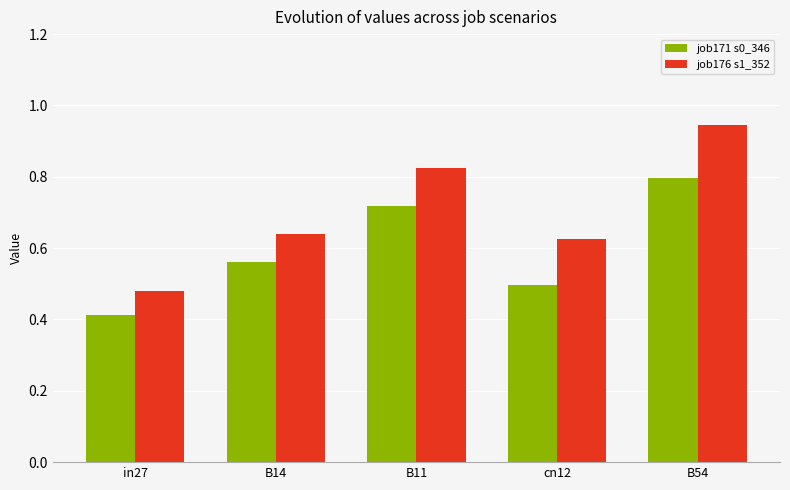

What is the total value across all series at B14?

1.2